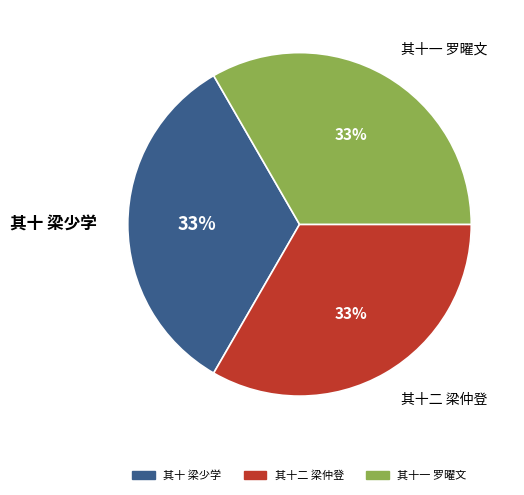

True or false: 其十一 罗曜文 accounts for 33% of the total.

True